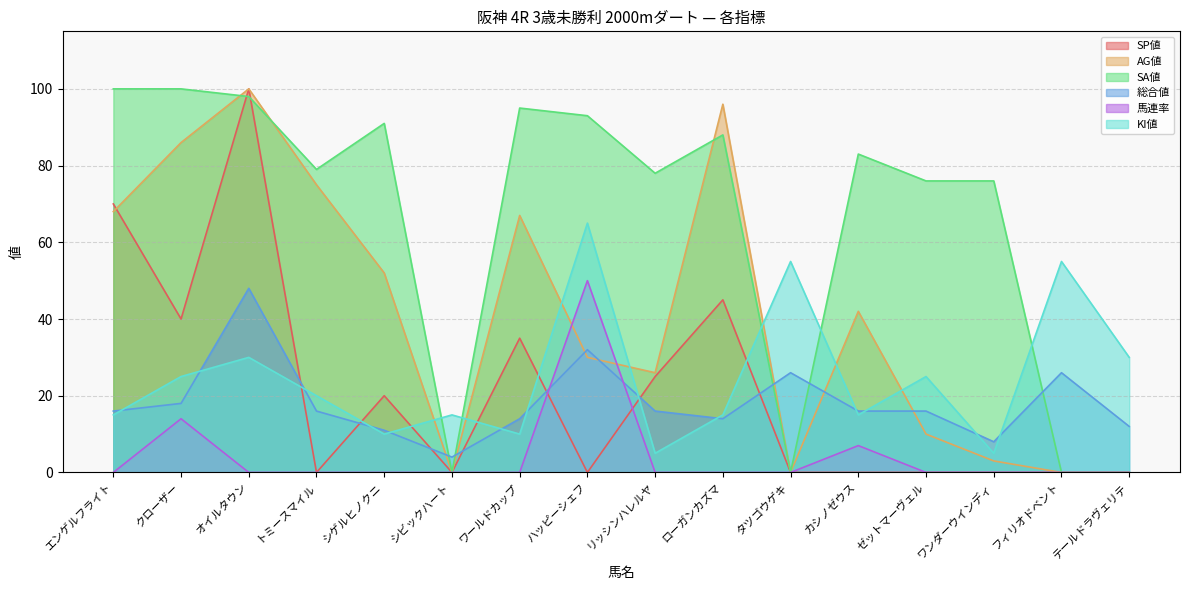

The 総合値 series shows 23 at クローザー. True or false?

False